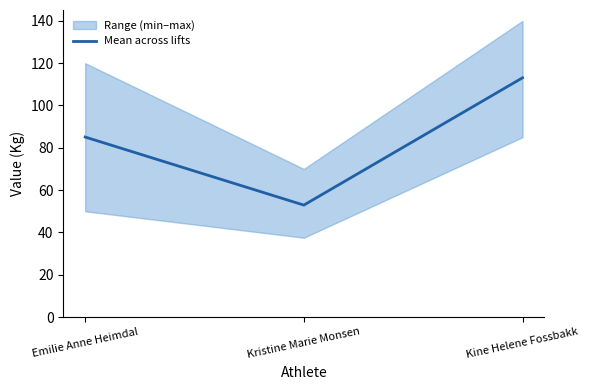

What value does the data have at Kine Helene Fossbakk?

113.1